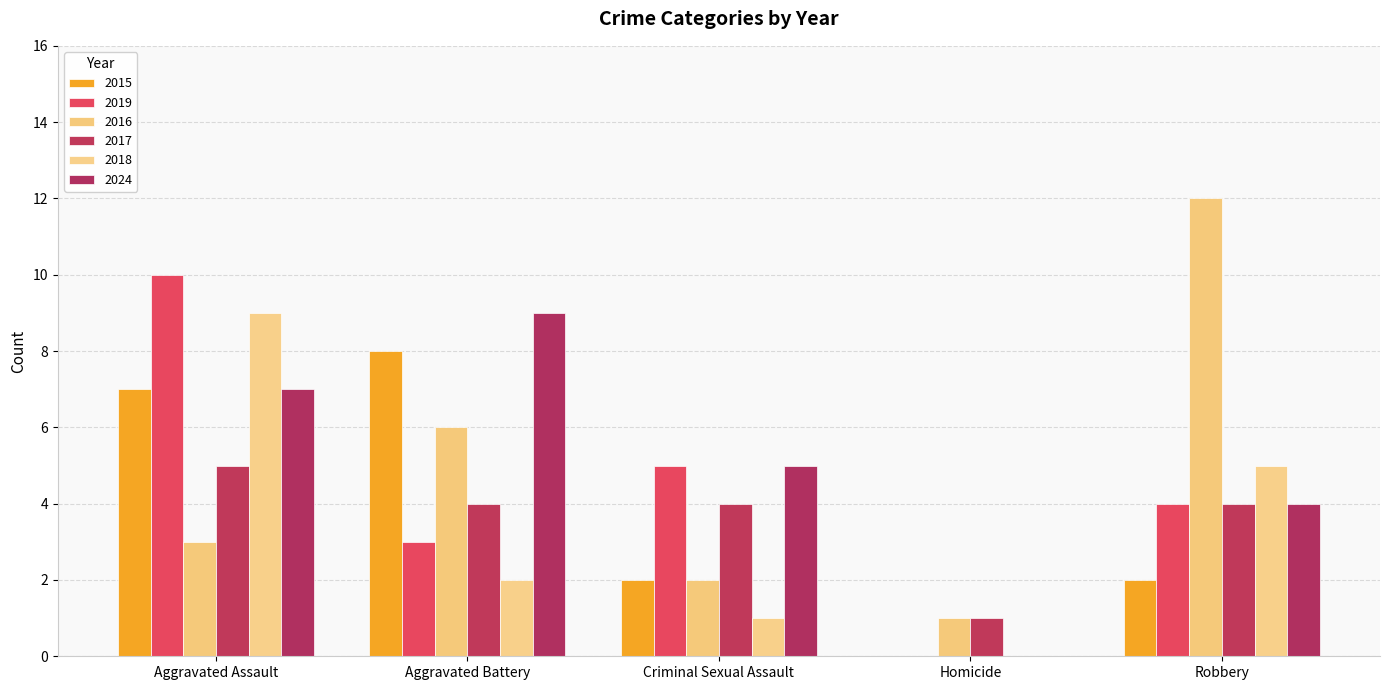

List the labels in order of 2016 value, smallest first.

Homicide, Criminal Sexual Assault, Aggravated Assault, Aggravated Battery, Robbery